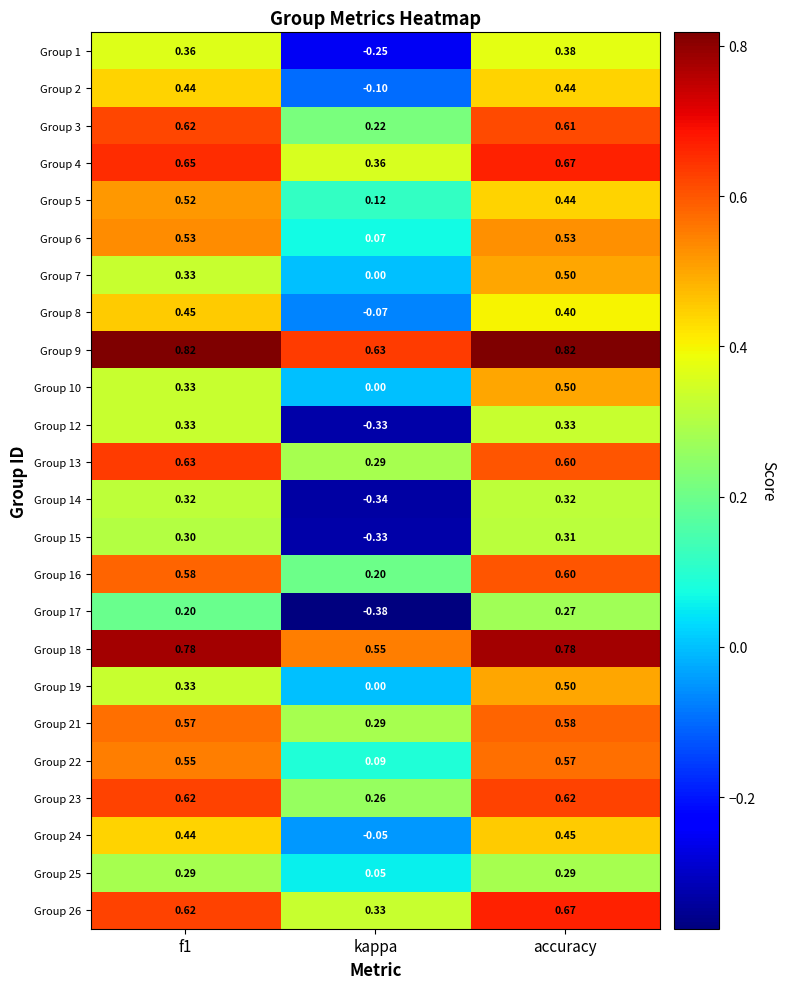

At which label does Group 7 reach its minimum?

kappa